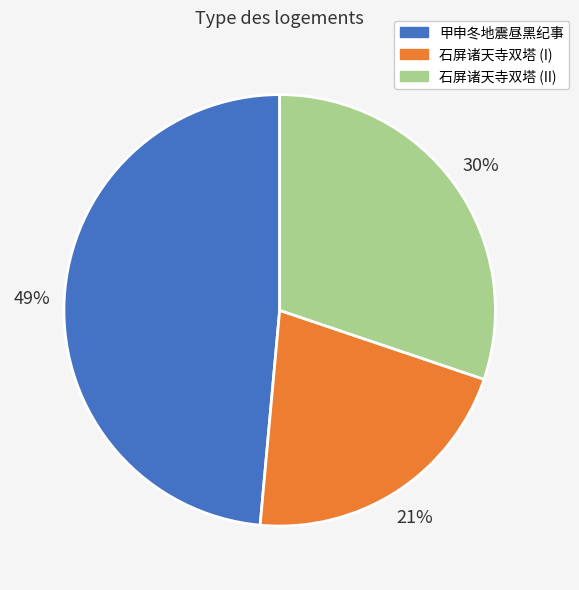

To the nearest percent, what is the difference between the 石屏诸天寺双塔 (I) and 石屏诸天寺双塔 (II) slice percentages?

9%